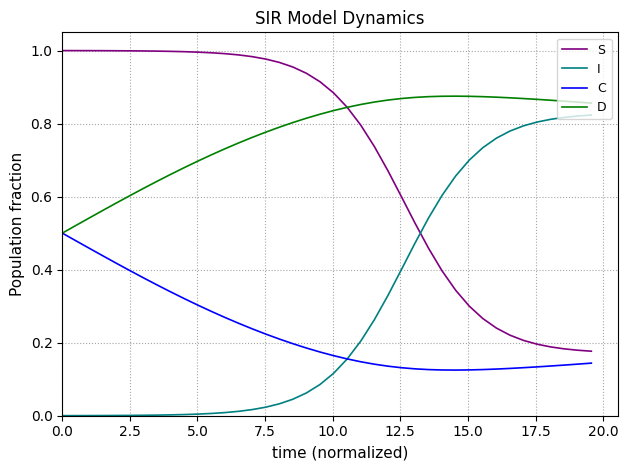

Which series has the largest total across all categories?

D